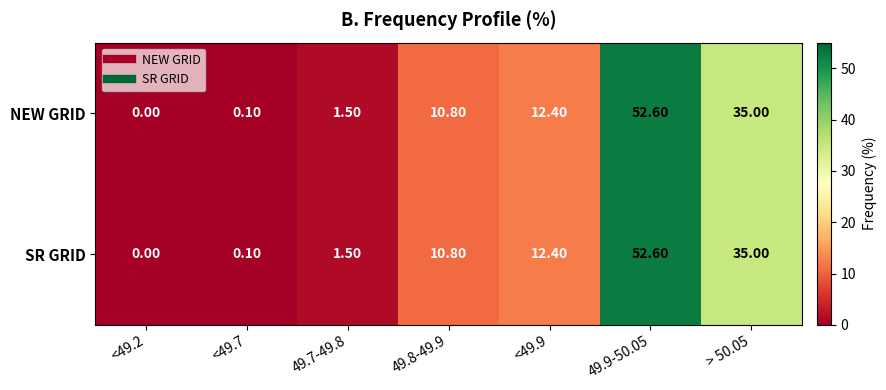

Is the value of SR GRID at > 50.05 greater than the value of NEW GRID at 49.9-50.05?

No